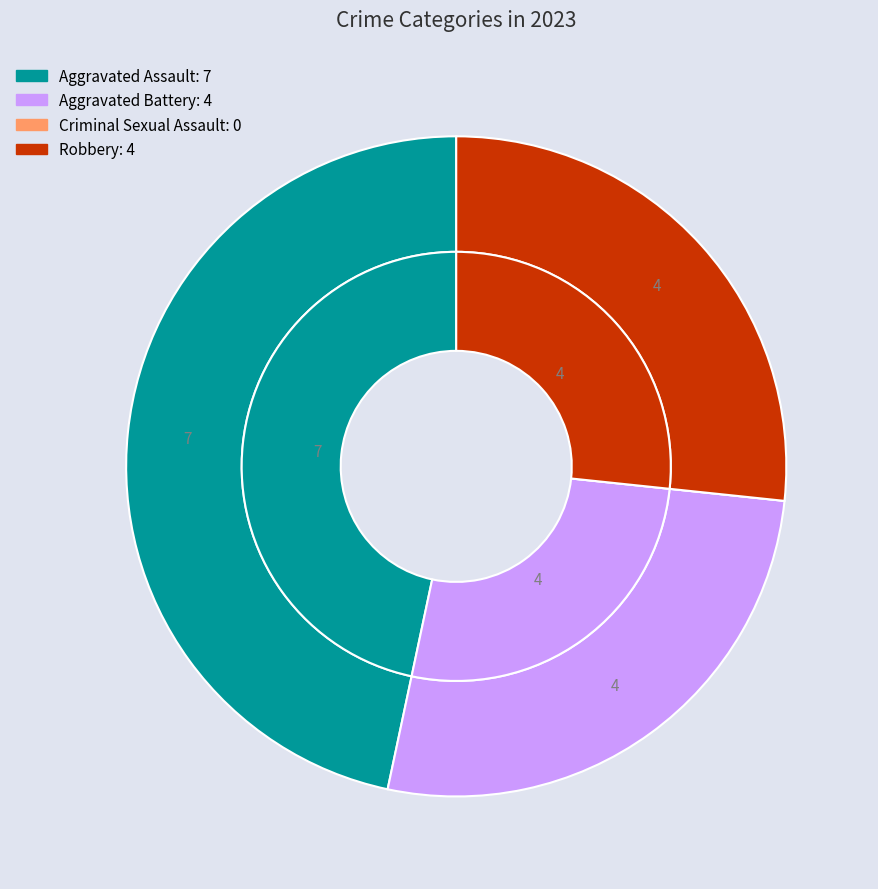

The Aggravated Battery slice represents 27% of the pie. True or false?

True